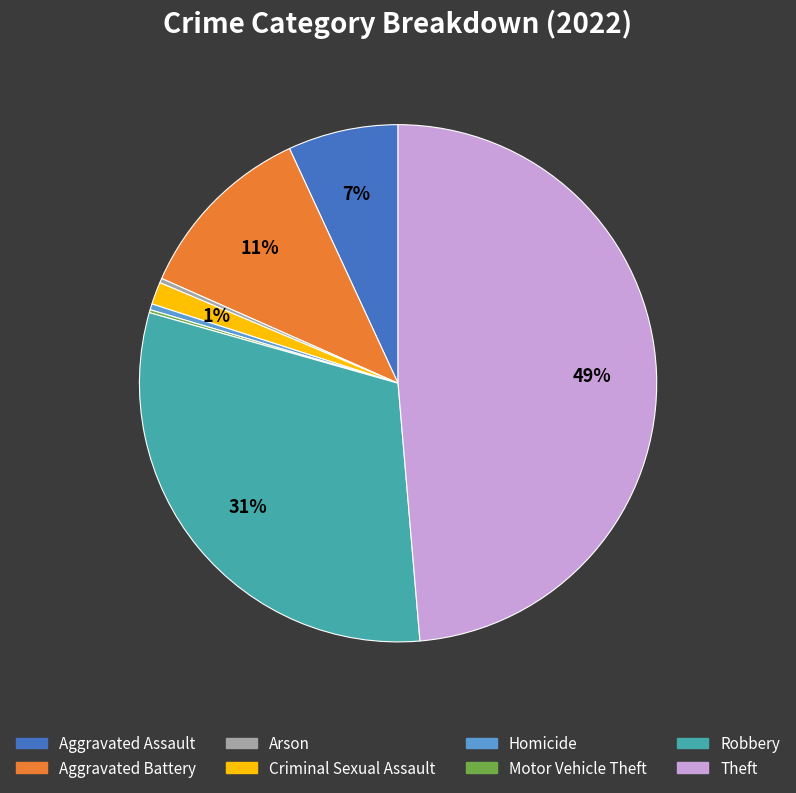

The Homicide slice represents 8% of the pie. True or false?

False